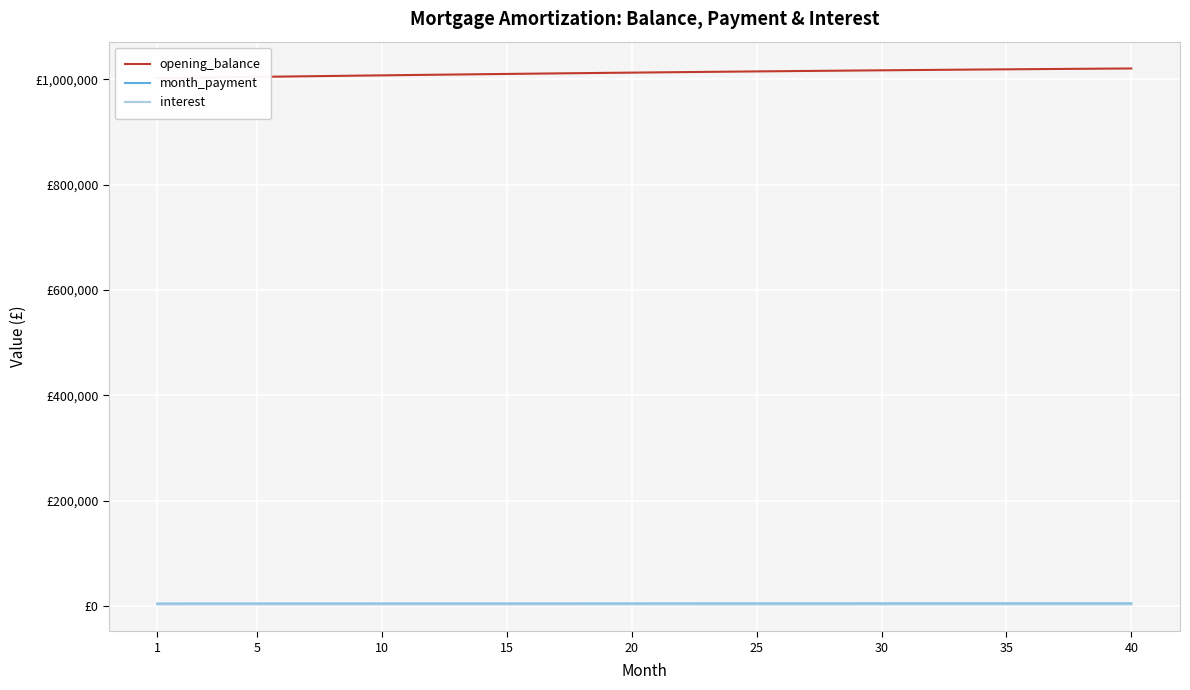

What are all the series names shown in the legend?

opening_balance, month_payment, interest